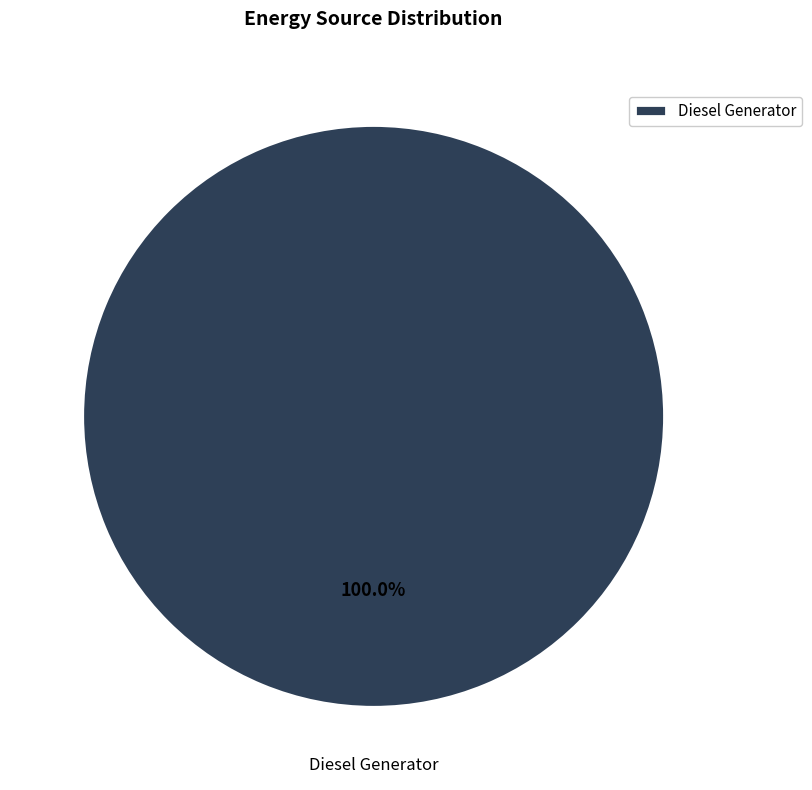

True or false: Diesel Generator accounts for 100% of the total.

True